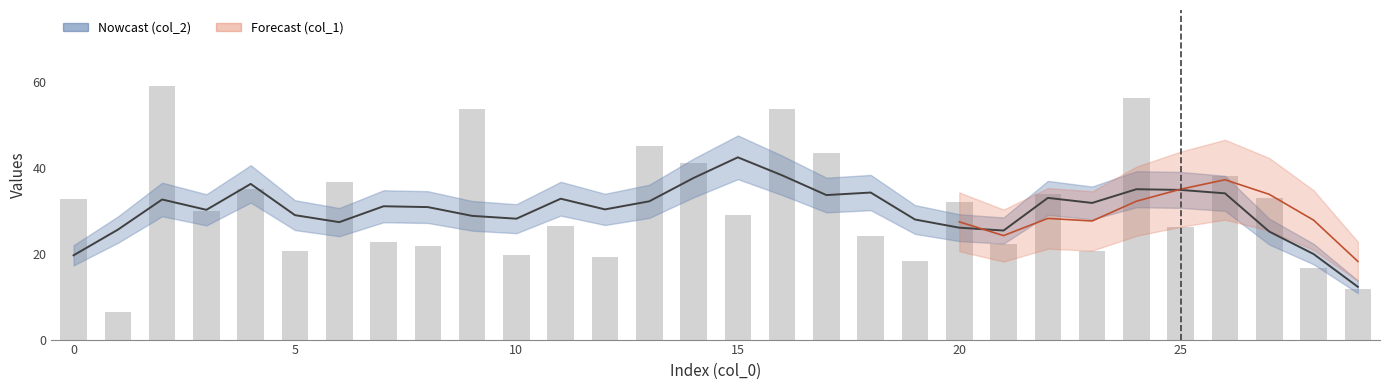

What is the sum of the values at 25 and 15?

55.1